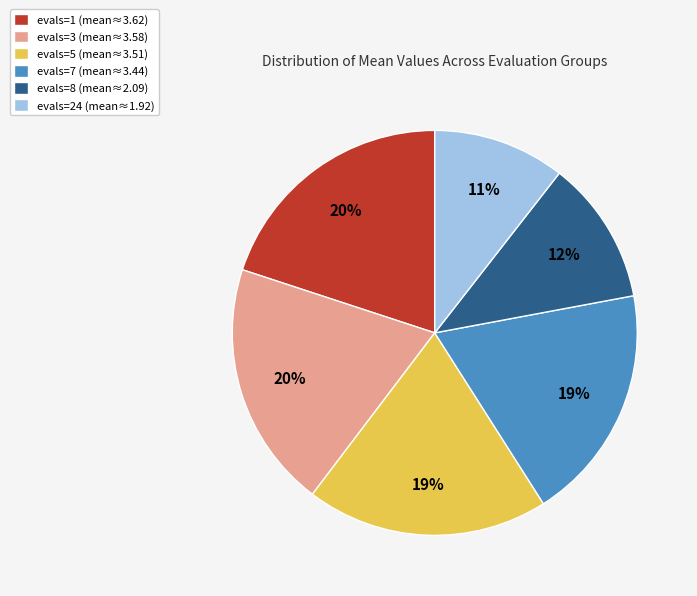

What percentage is the evals=5 slice, to the nearest percent?

19%